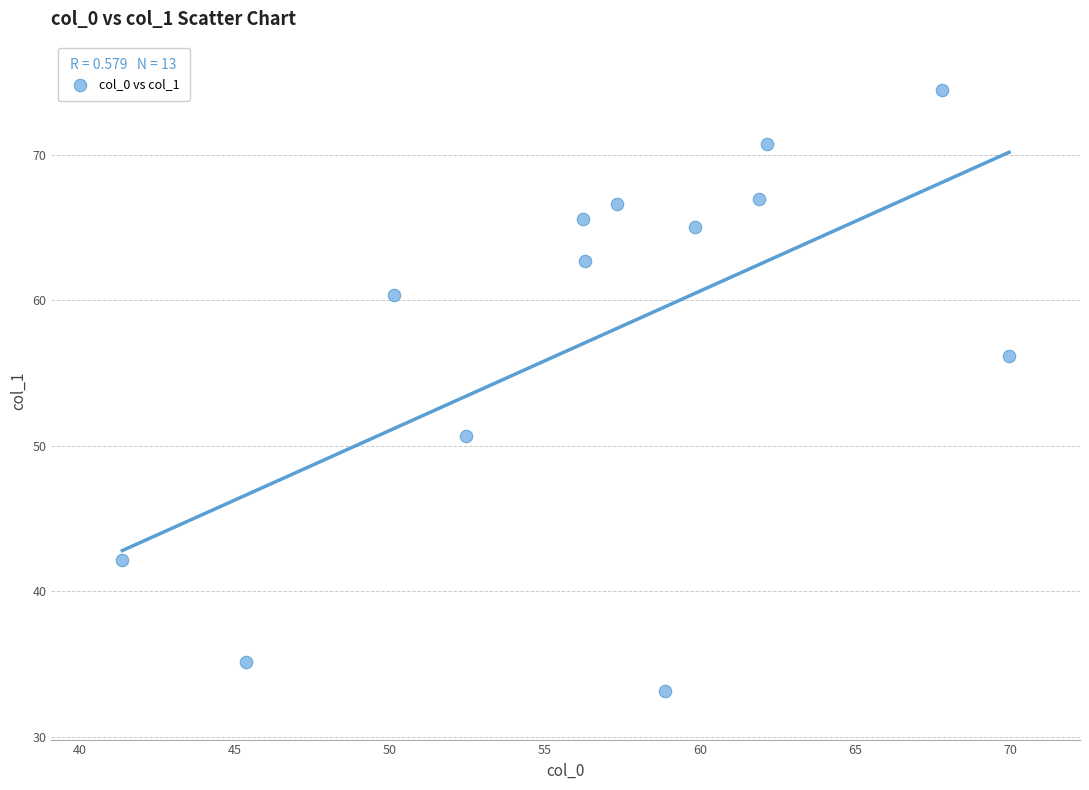

What is the range of Y values (max minus min)?

41.3